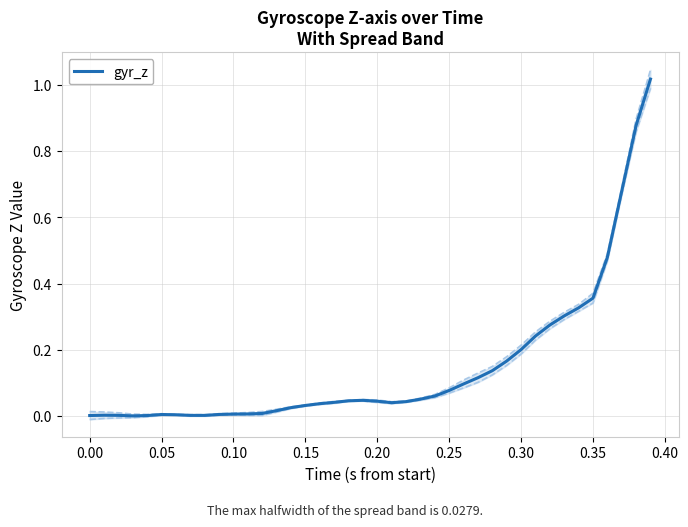

How many positive values are there?

39